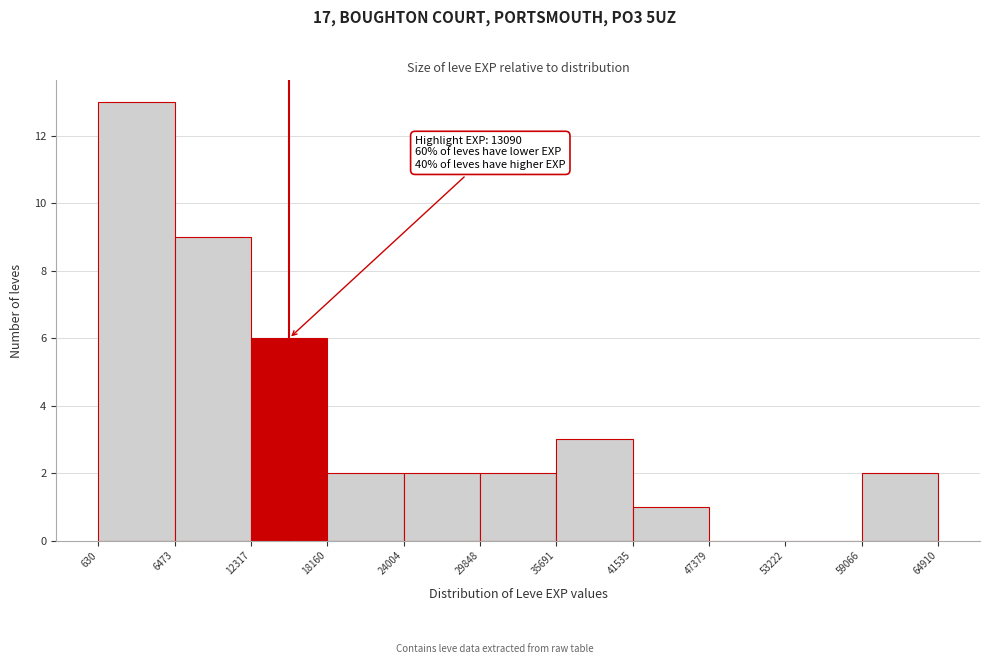

Over which range of the x-axis is the bar tallest?

630 to 6473